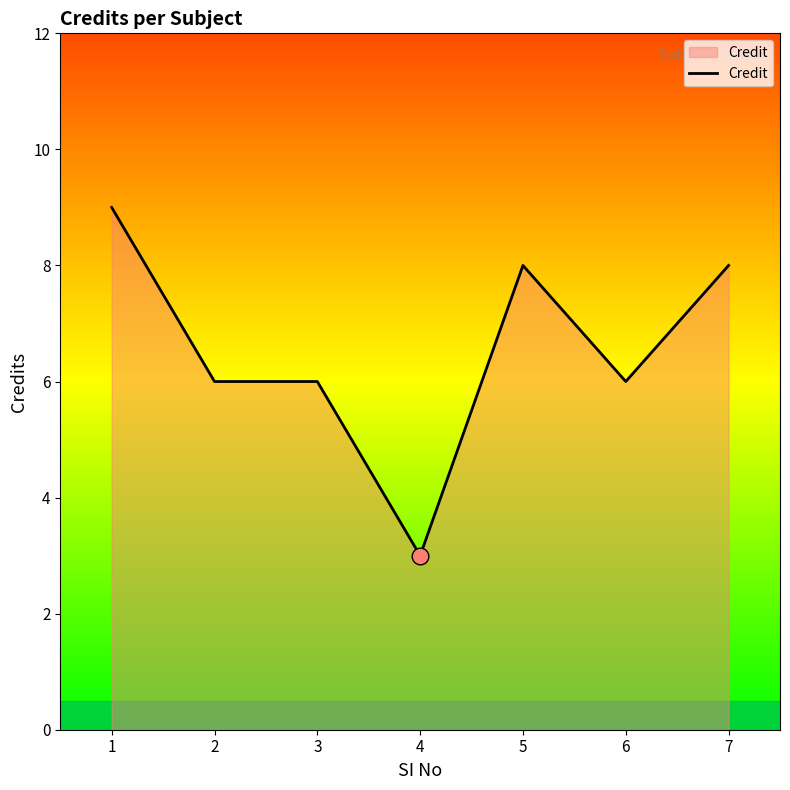

How many lines are shown in the chart?

1